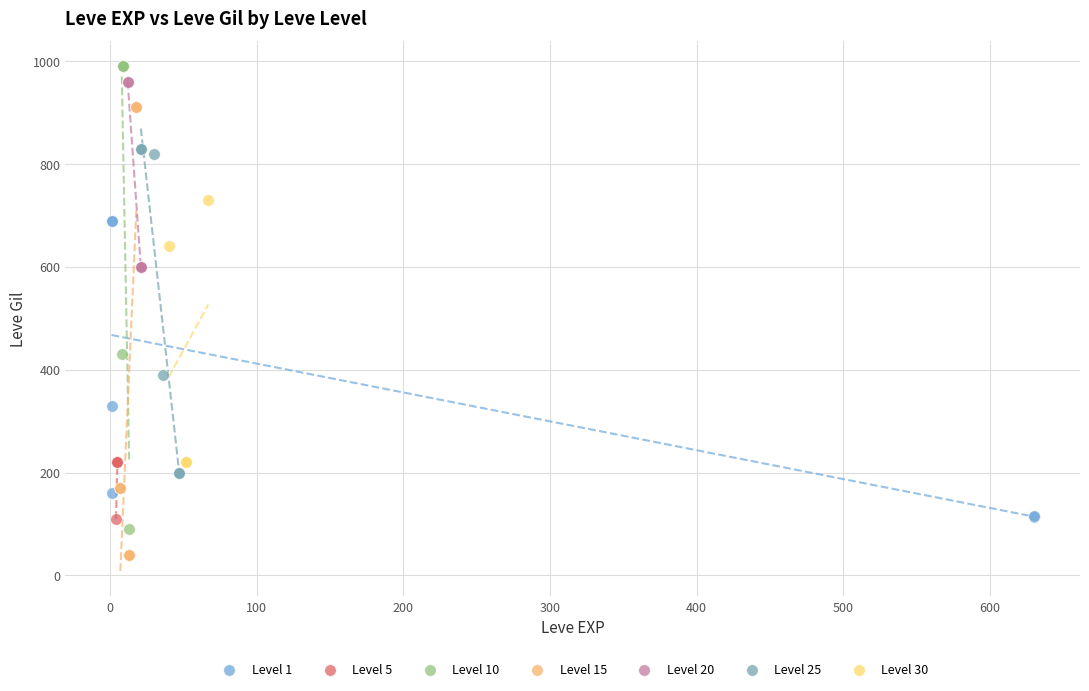

Which series reaches the minimum Y coordinate?

Level 15